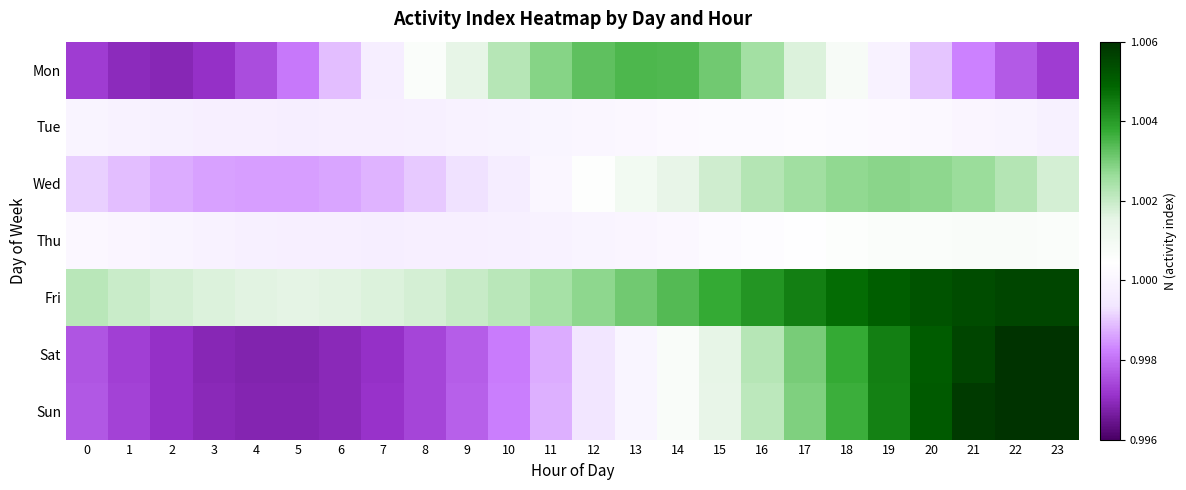

Which has a higher value, 14 or 1?

14